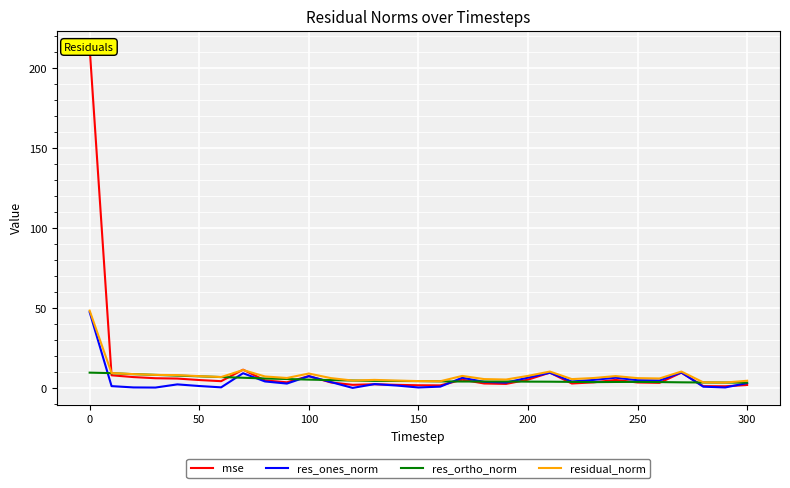

The residual_norm series shows 7.6 at 200. True or false?

True